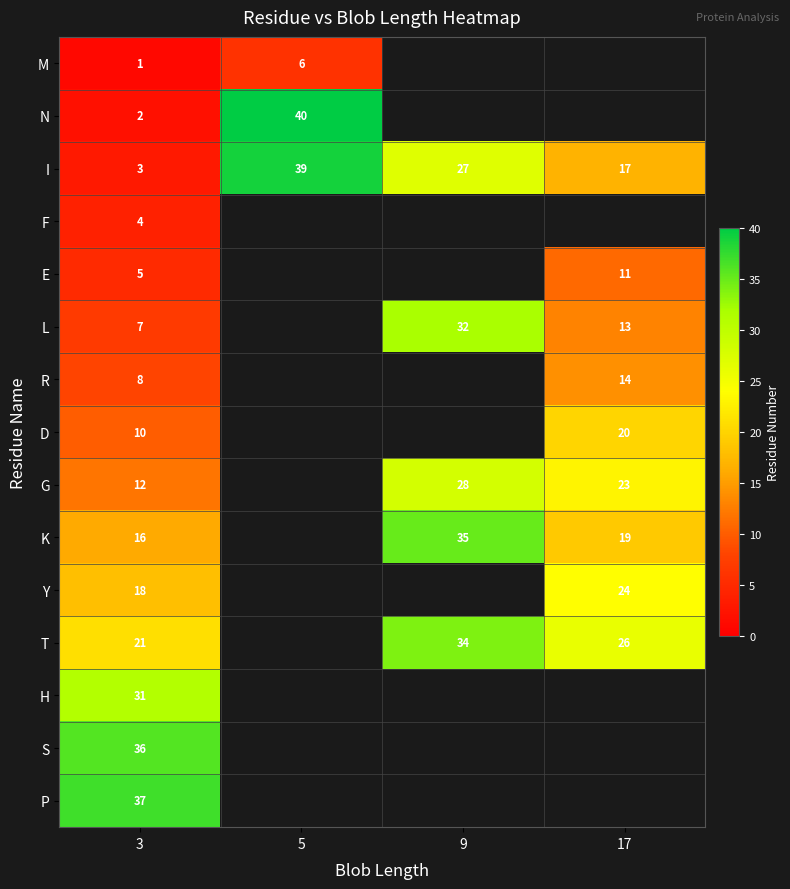

What is the total value across all series at 3?

211